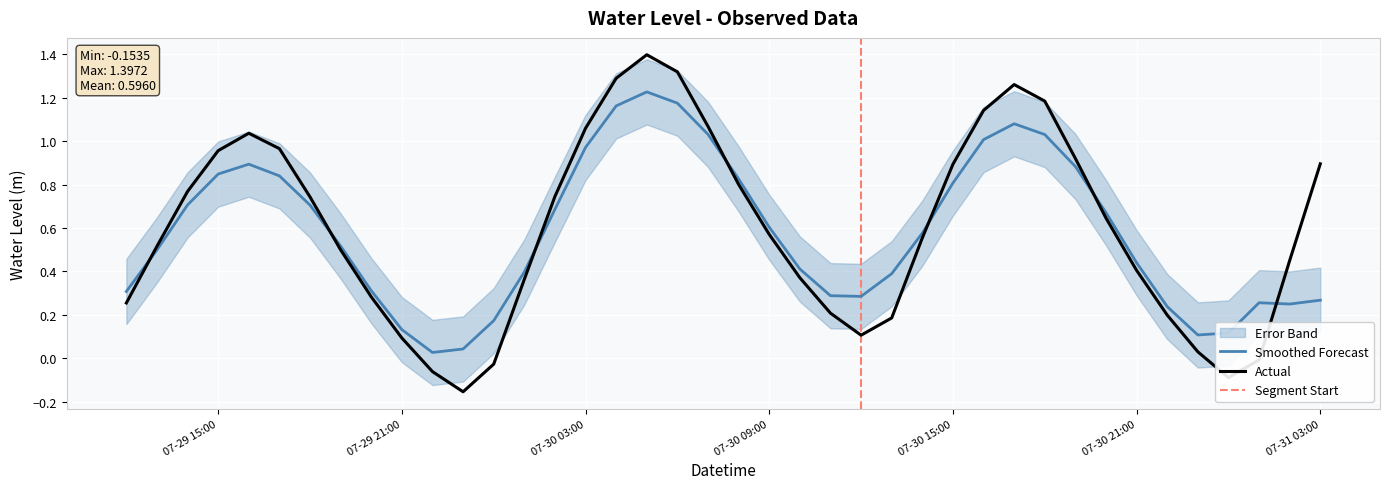

What is the value of the 37th point from the left?

-0.1